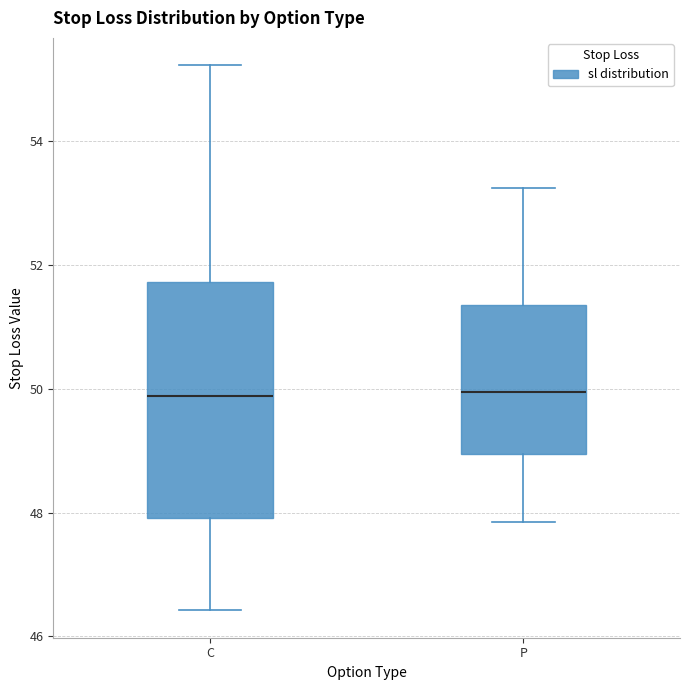

Comparing the boxes themselves (not the whiskers), which one is the tallest?

C